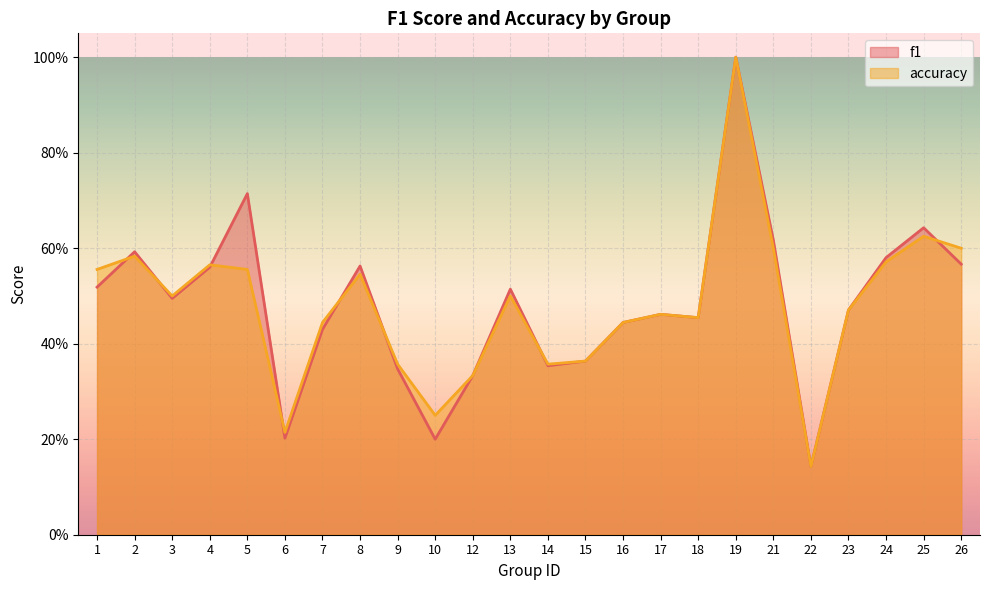

Which series changed the most between 12 and 13?

f1